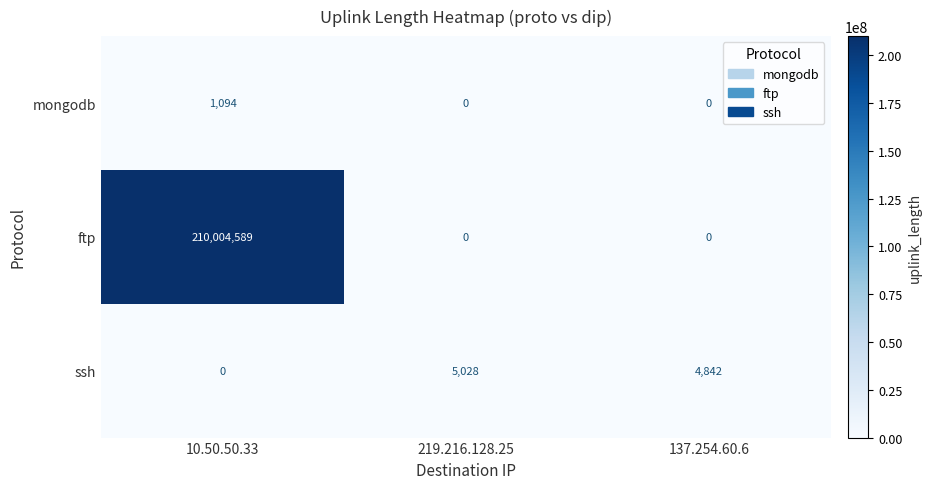

Reading left to right, list all the values displayed in this chart.

mongodb: 1094	0	0
ftp: 210004589	0	0
ssh: 0	5028	4842